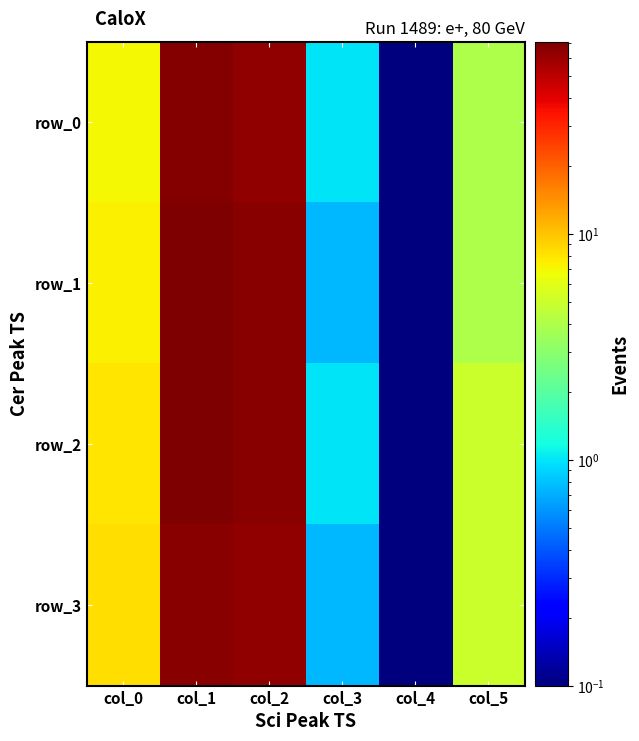

Reading left to right, list all the values displayed in this chart.

row_0: col_0=7.0	col_1=68.0	col_2=64.0	col_3=1.0	col_4=0.1	col_5=4.0
row_1: col_0=7.2	col_1=71.0	col_2=66.0	col_3=0.8	col_4=0.1	col_5=4.0
row_2: col_0=8.0	col_1=71.0	col_2=66.0	col_3=1.0	col_4=0.1	col_5=5.0
row_3: col_0=8.2	col_1=66.0	col_2=63.0	col_3=0.8	col_4=0.1	col_5=5.0